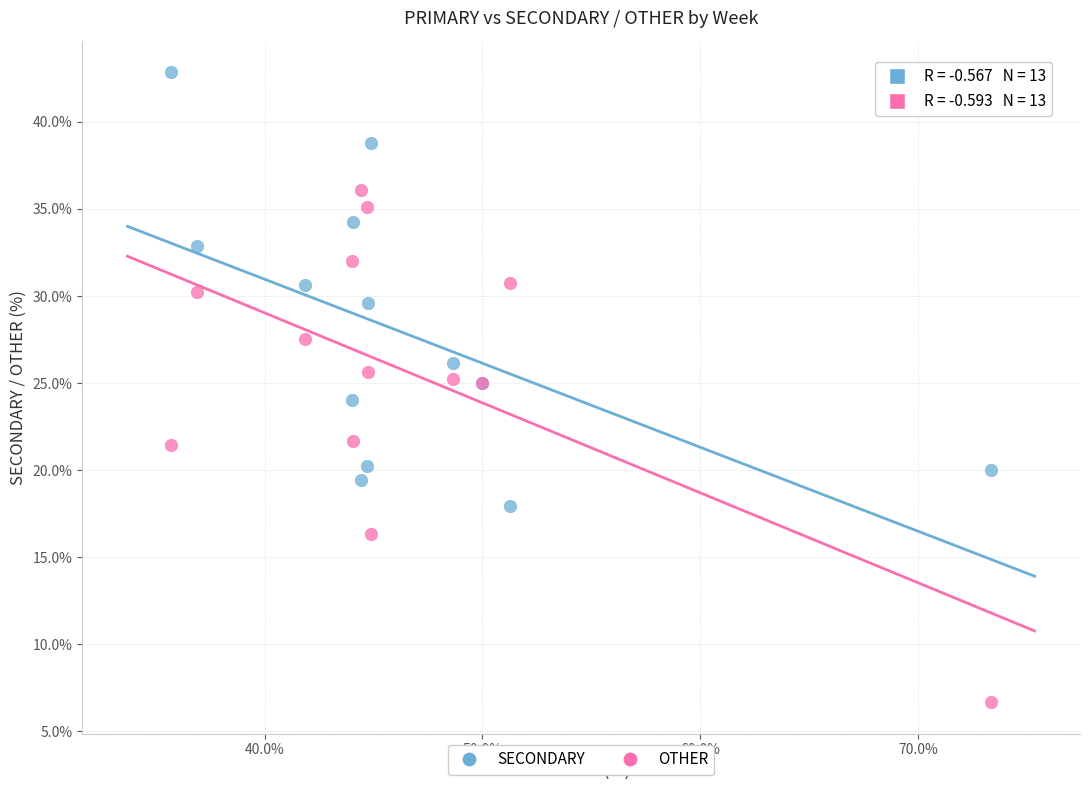

Which series reaches the minimum Y coordinate?

OTHER